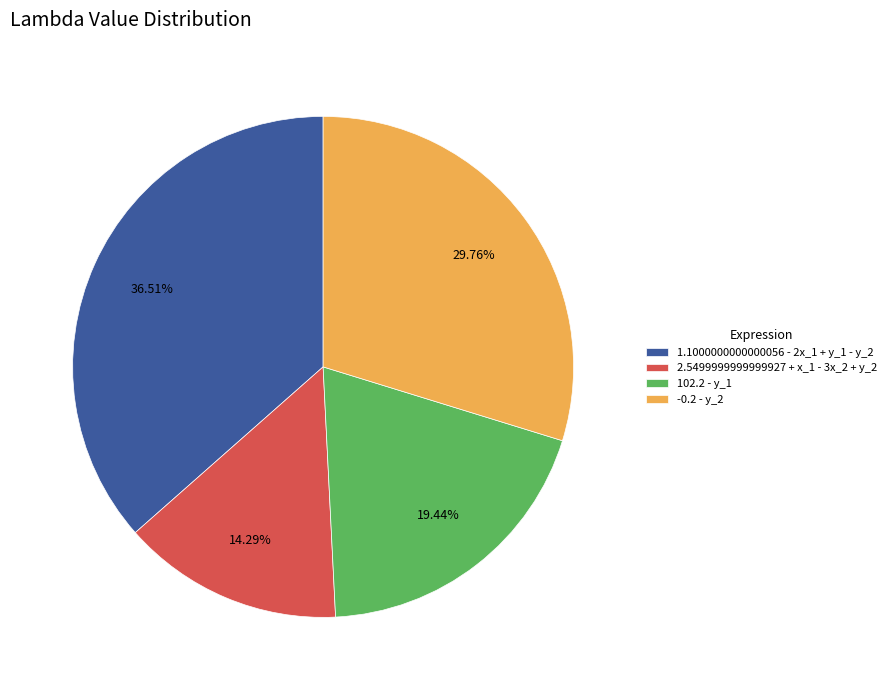

What percentage is NOT represented by -0.2 - y_2?

70.2%